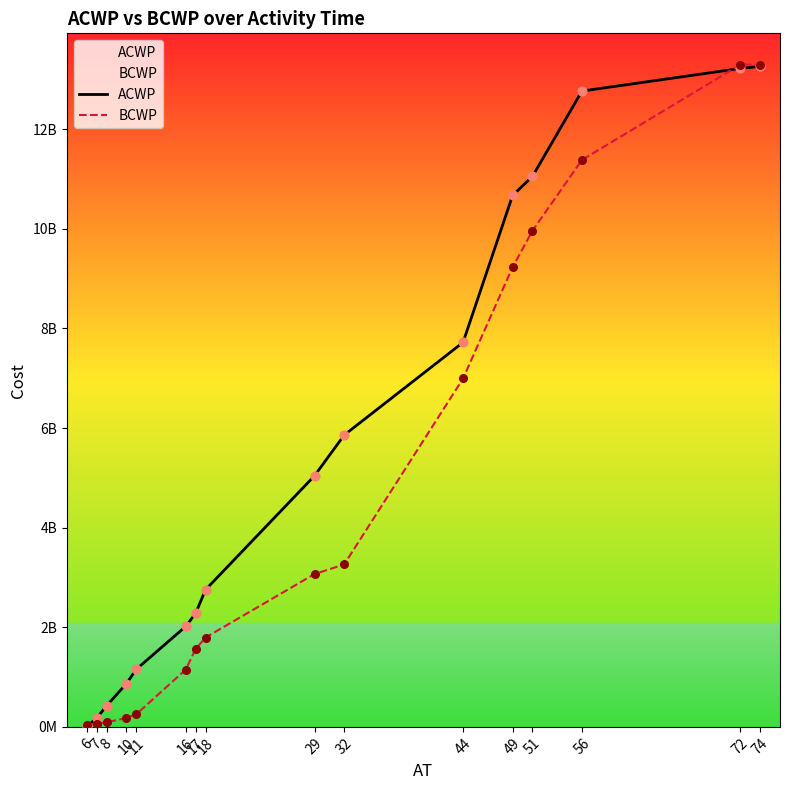

Is the value of BCWP at 74 greater than the value of ACWP at 44?

Yes